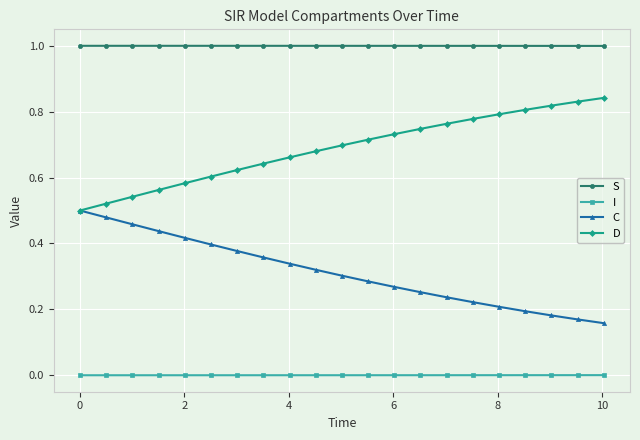

True or false: C and S cross at least once.

False